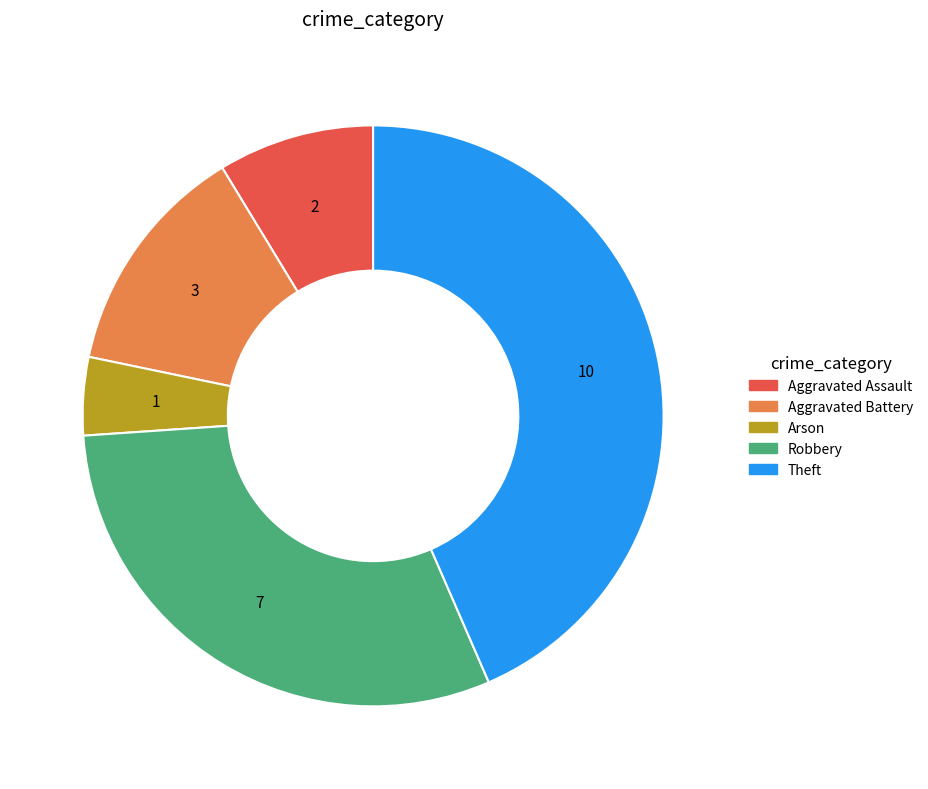

Which slice is the largest?

Theft